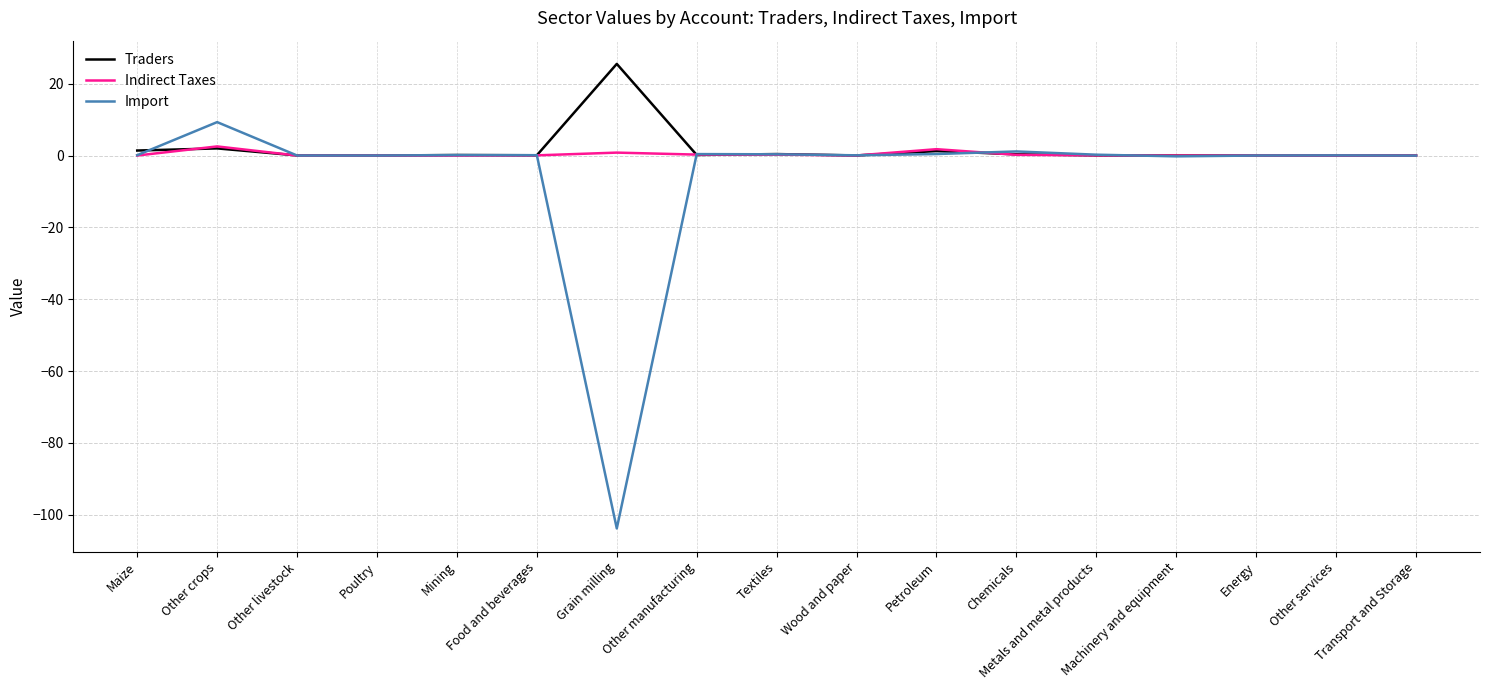

List the series in order of their peak value, lowest first.

Indirect Taxes, Import, Traders